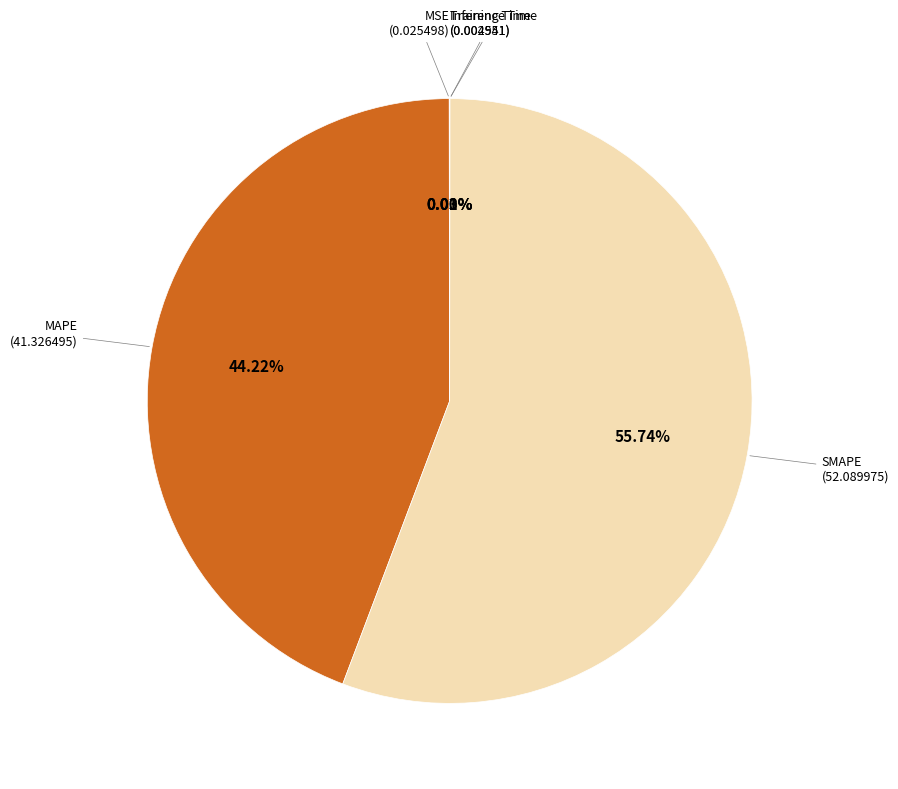

Which slice is the largest?

SMAPE